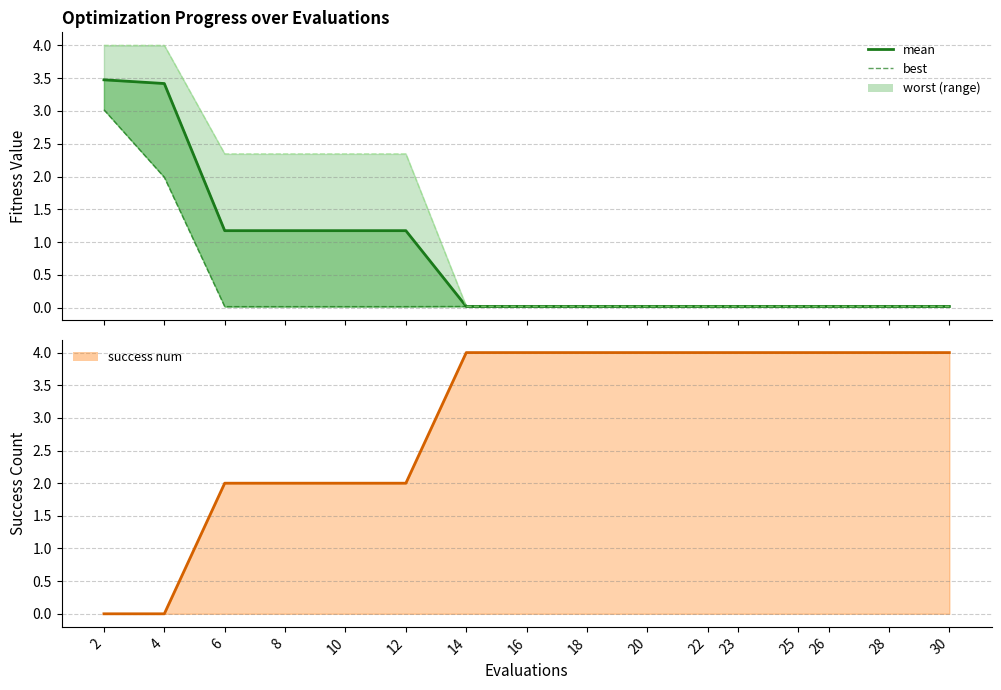

Which series has the largest total across all categories?

success num